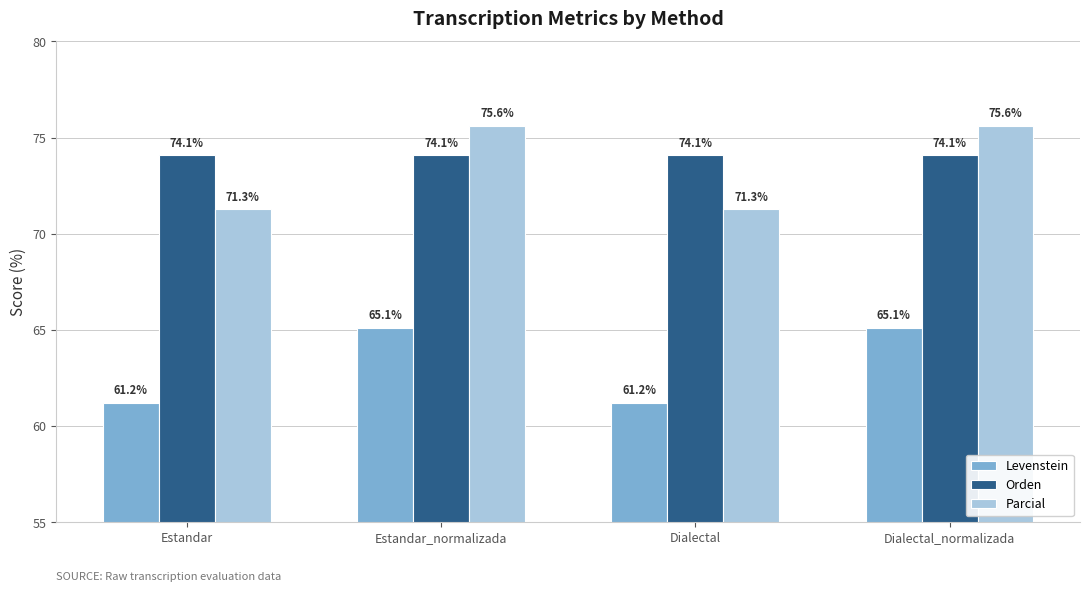

How many values in the Levenstein series are below 65?

2